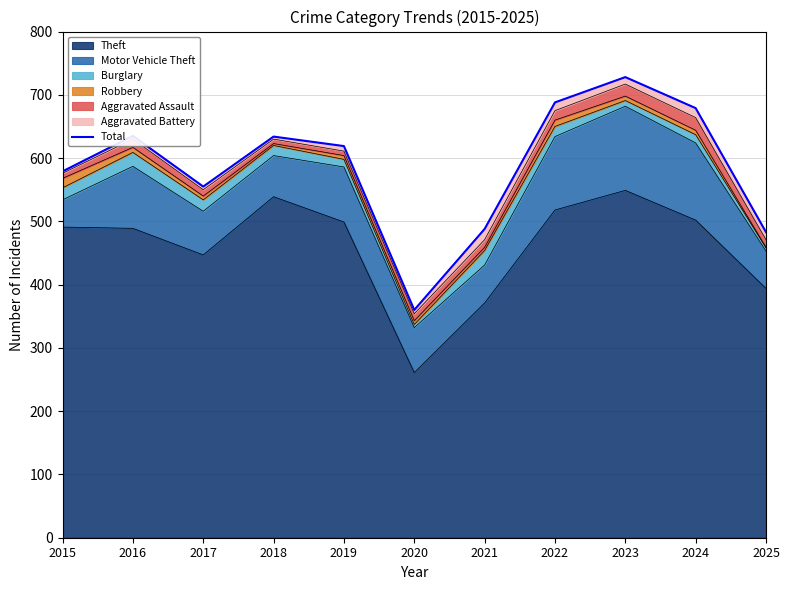

Reading left to right, list all the values displayed in this chart.

579	635	555	634	619	360	488	688	728	679	483